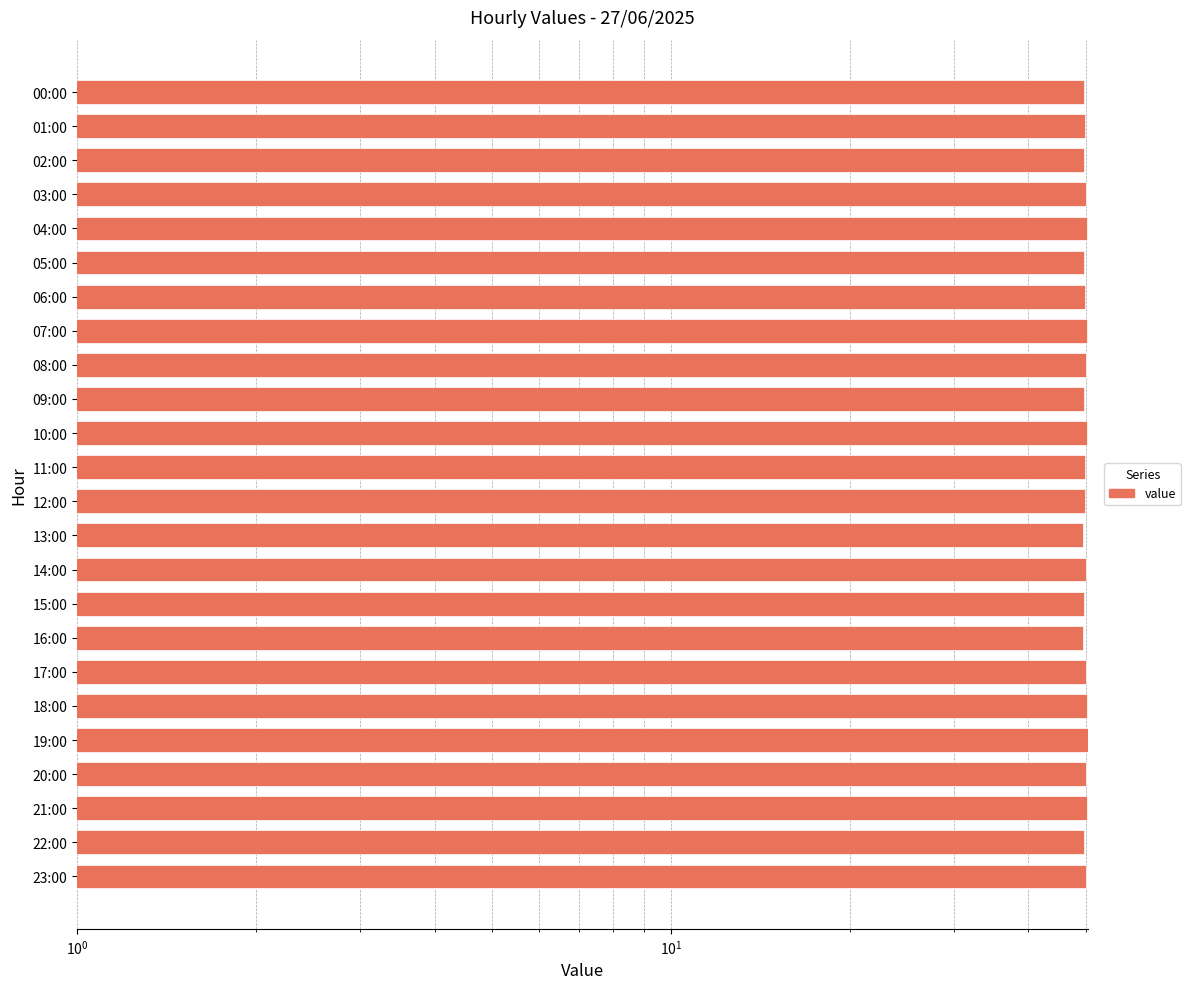

Which category has the highest value across all series?

19:00